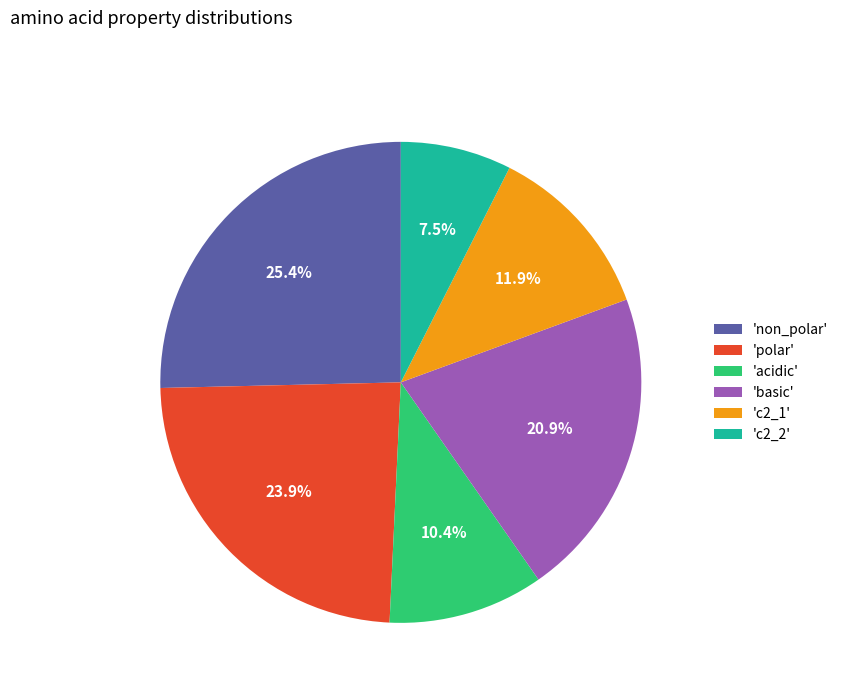

Between 'c2_1' and 'non_polar', which is larger?

'non_polar'